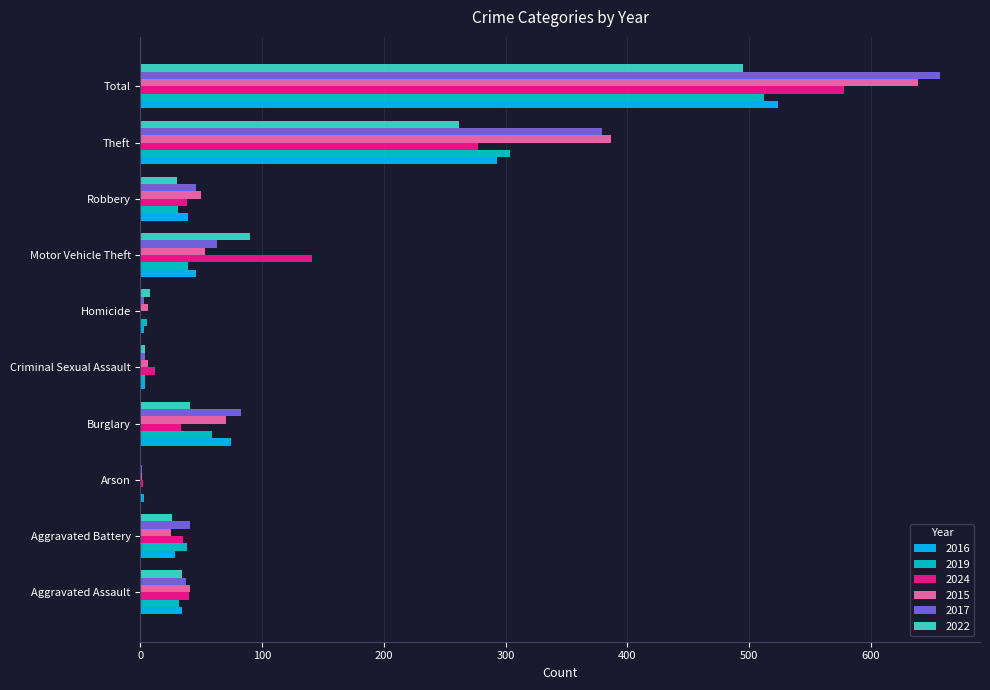

Between Motor Vehicle Theft and Theft, which series saw the biggest shift?

2015